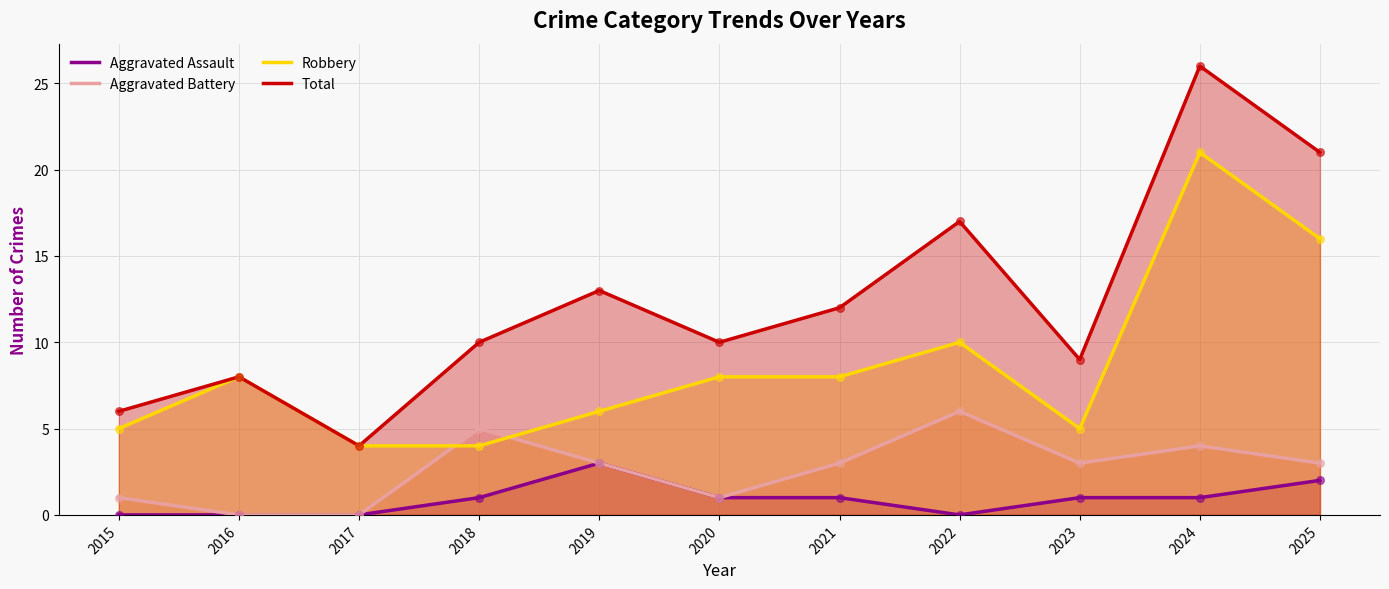

Which series has the largest total across all categories?

Total